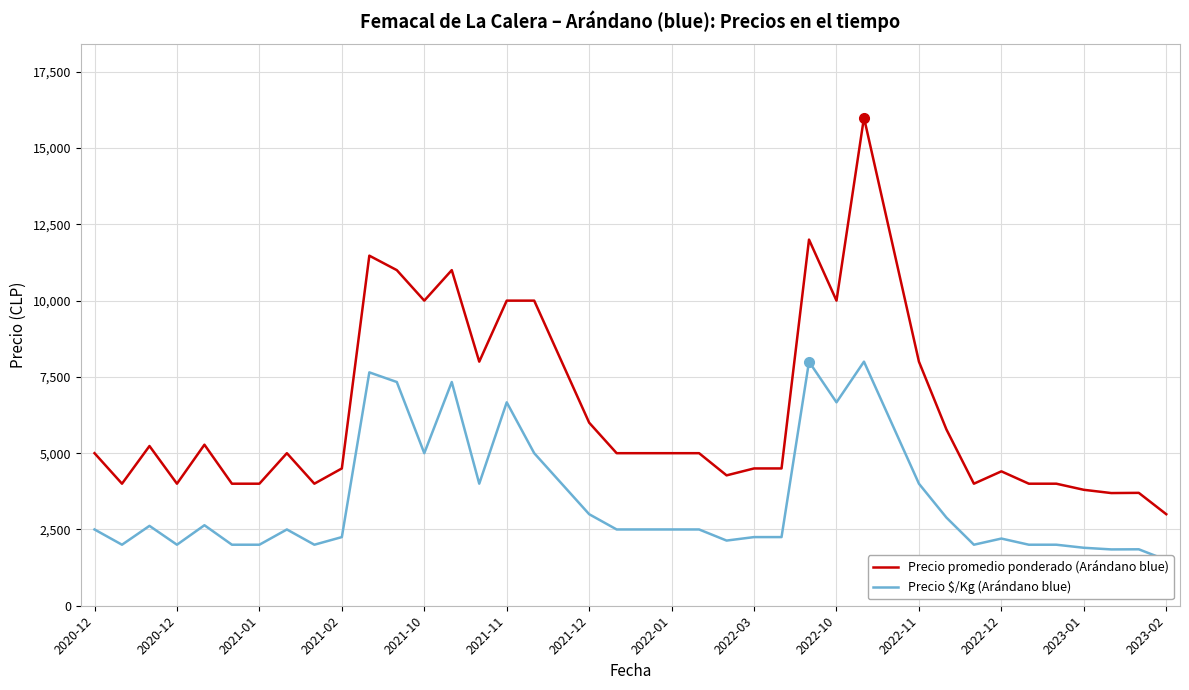

True or false: Precio promedio ponderado (Arándano blue) and Precio $/Kg (Arándano blue) cross at least once.

False